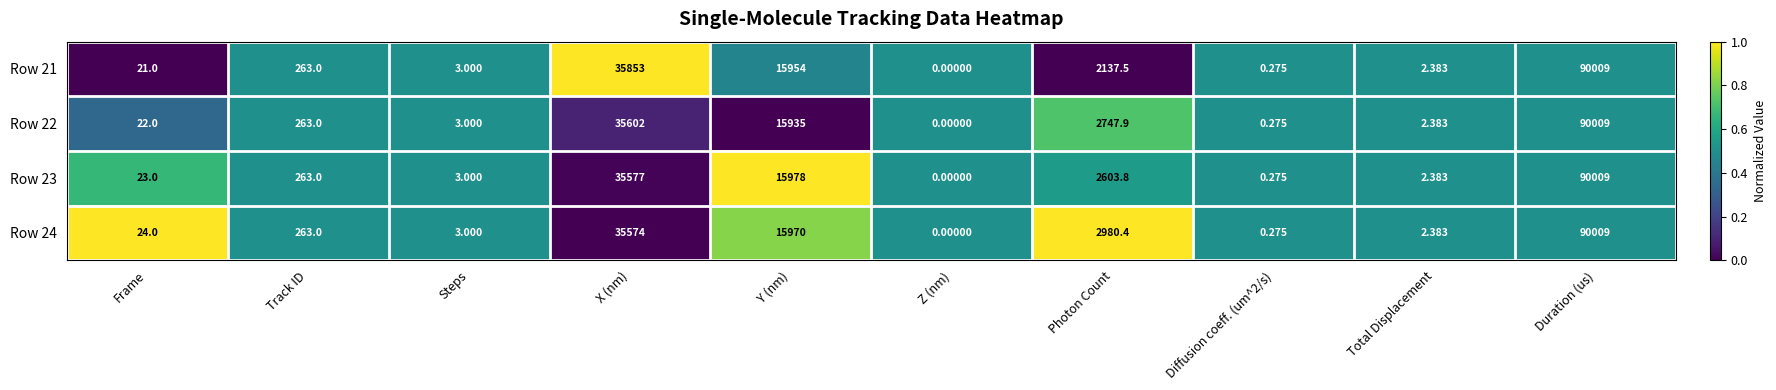

At which label does Row 22 reach its peak?

Duration (us)